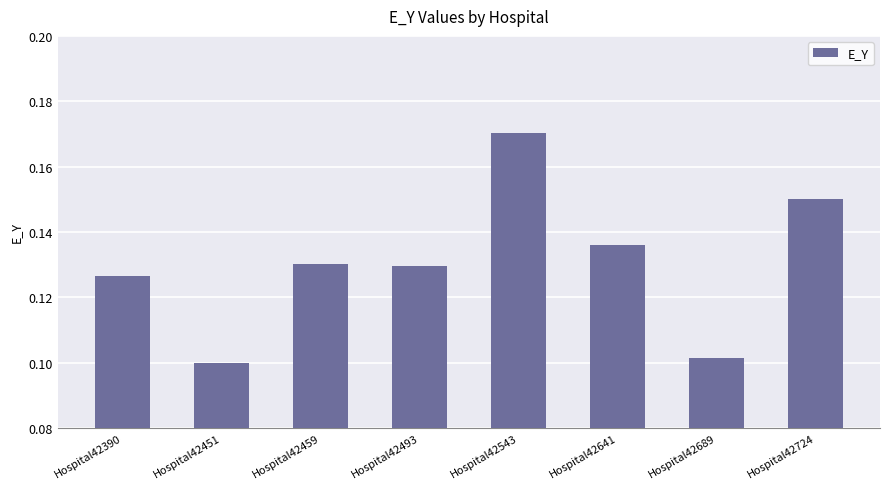

The value at Hospital42493 is 0.1. True or false?

True